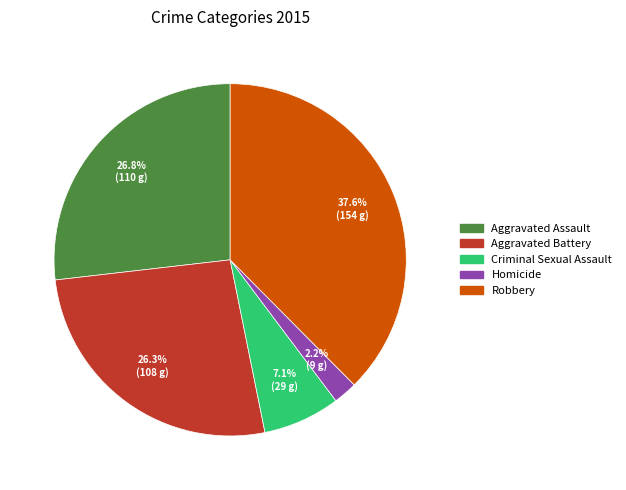

Does any single category account for the majority?

No